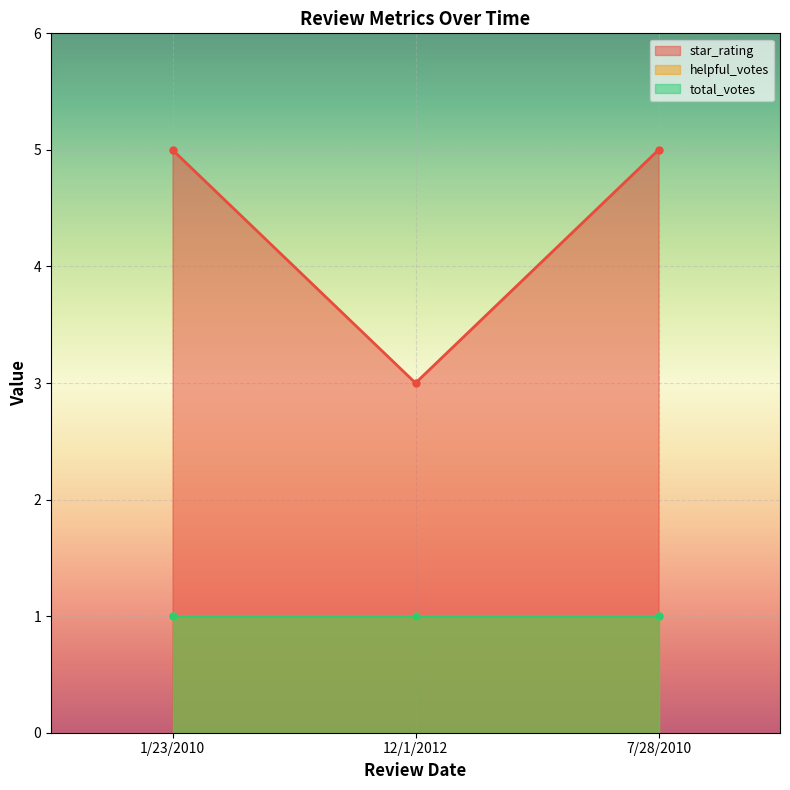

At which label is star_rating closest to 4?

1/23/2010